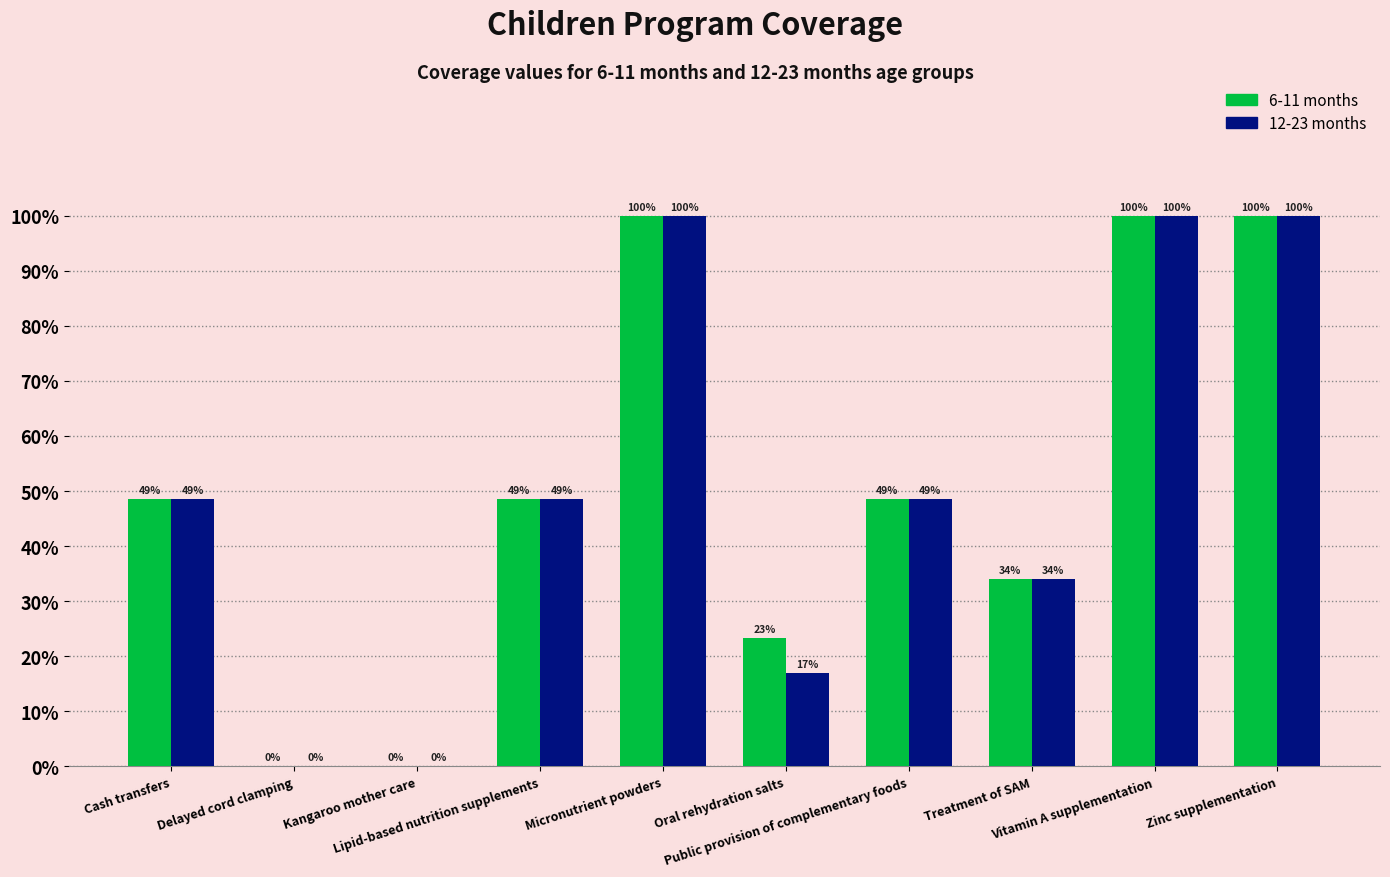

Count the 12-23 months values in the range 0 to 1.

10